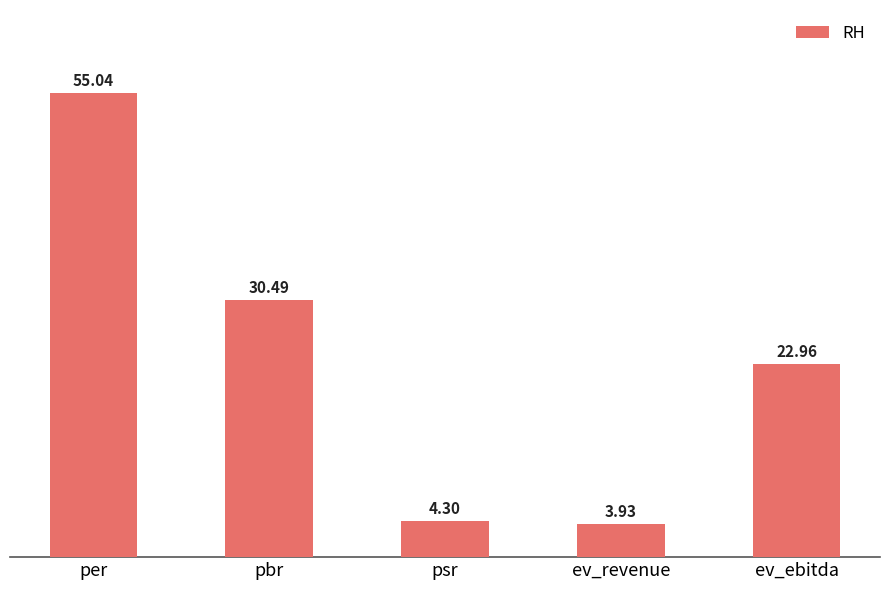

List the labels in order of value, largest first.

per, pbr, ev_ebitda, psr, ev_revenue